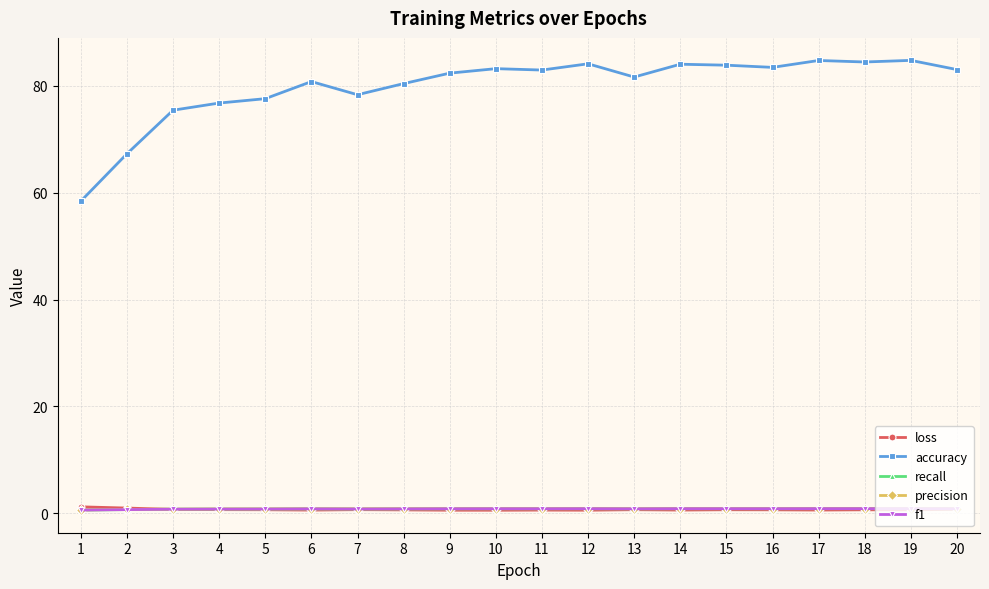

Is it true that accuracy equals 25.4 at 20?

False